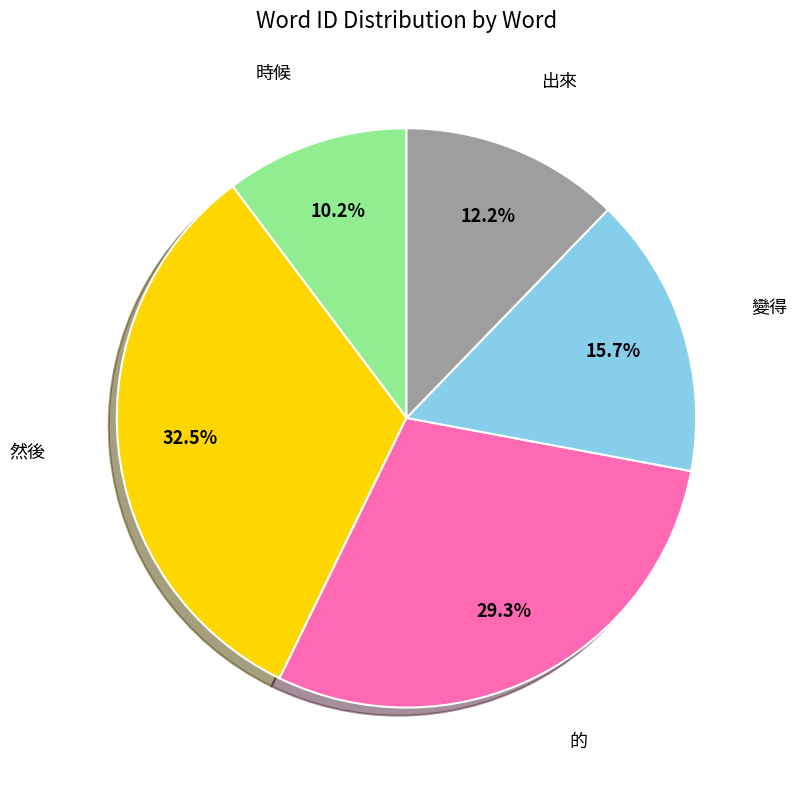

To the nearest percent, what is the difference between the largest and smallest slice percentages?

22%